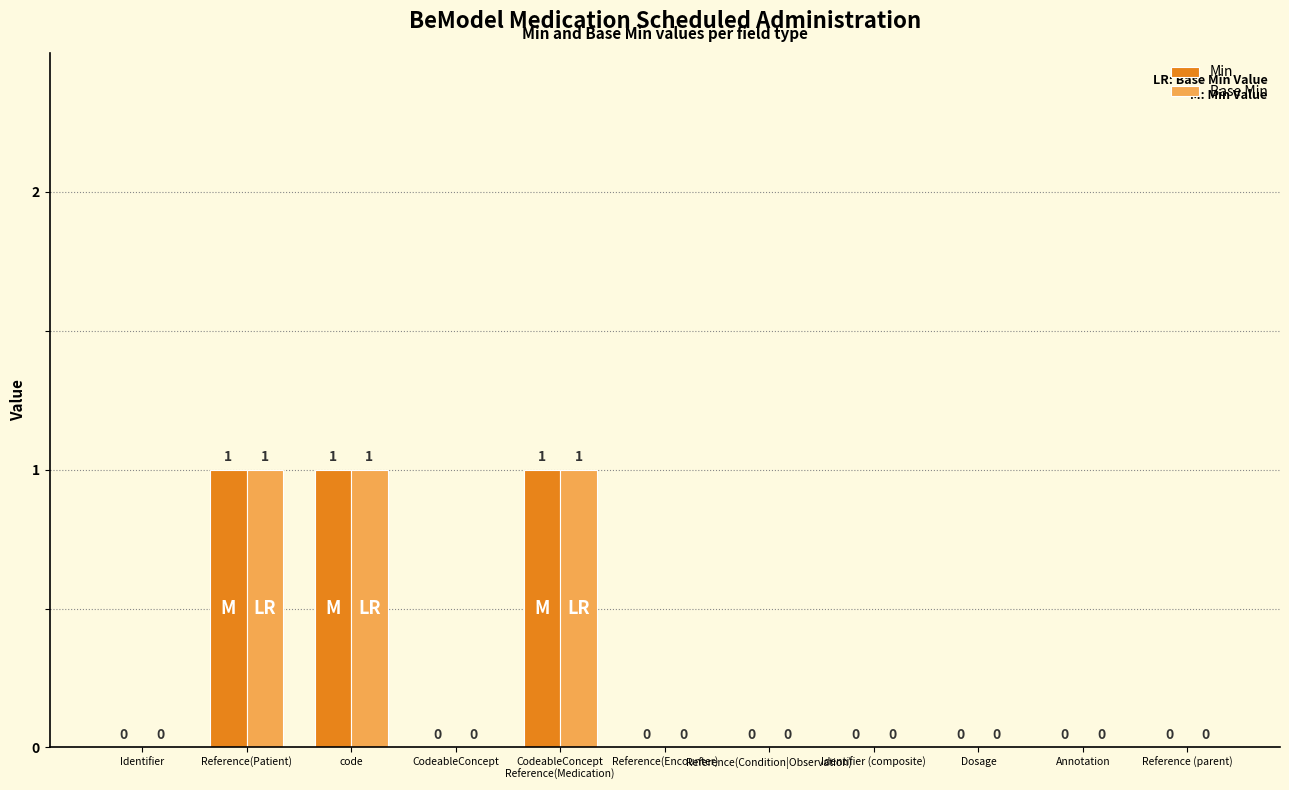

Reading left to right, what are all the values shown in this chart?

Min: 0	1	1	0	1	0	0	0	0	0	0
Base Min: 0	1	1	0	1	0	0	0	0	0	0